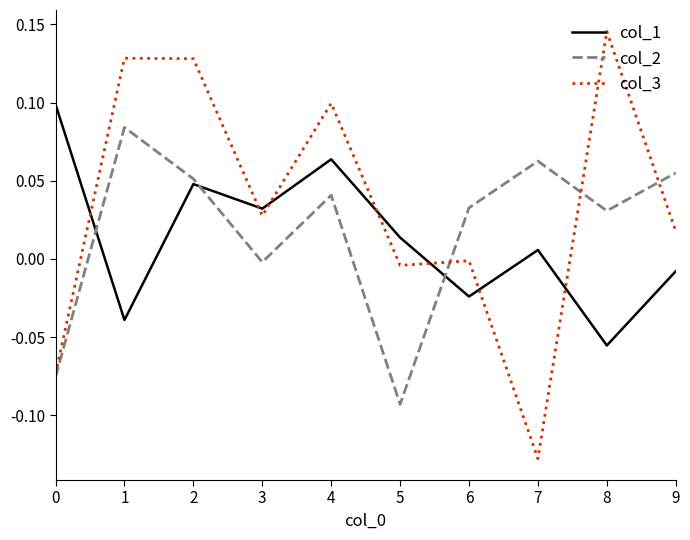

In col_3, how many points are higher than both neighbors (excluding endpoints)?

4